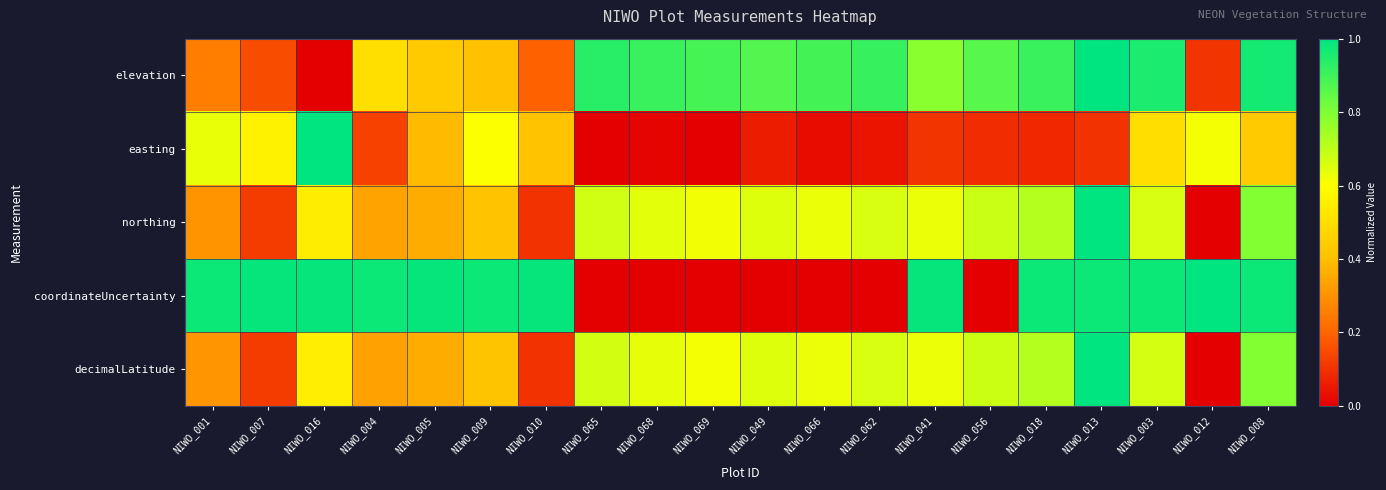

What is the total value across all series at NIWO_005?

2.5